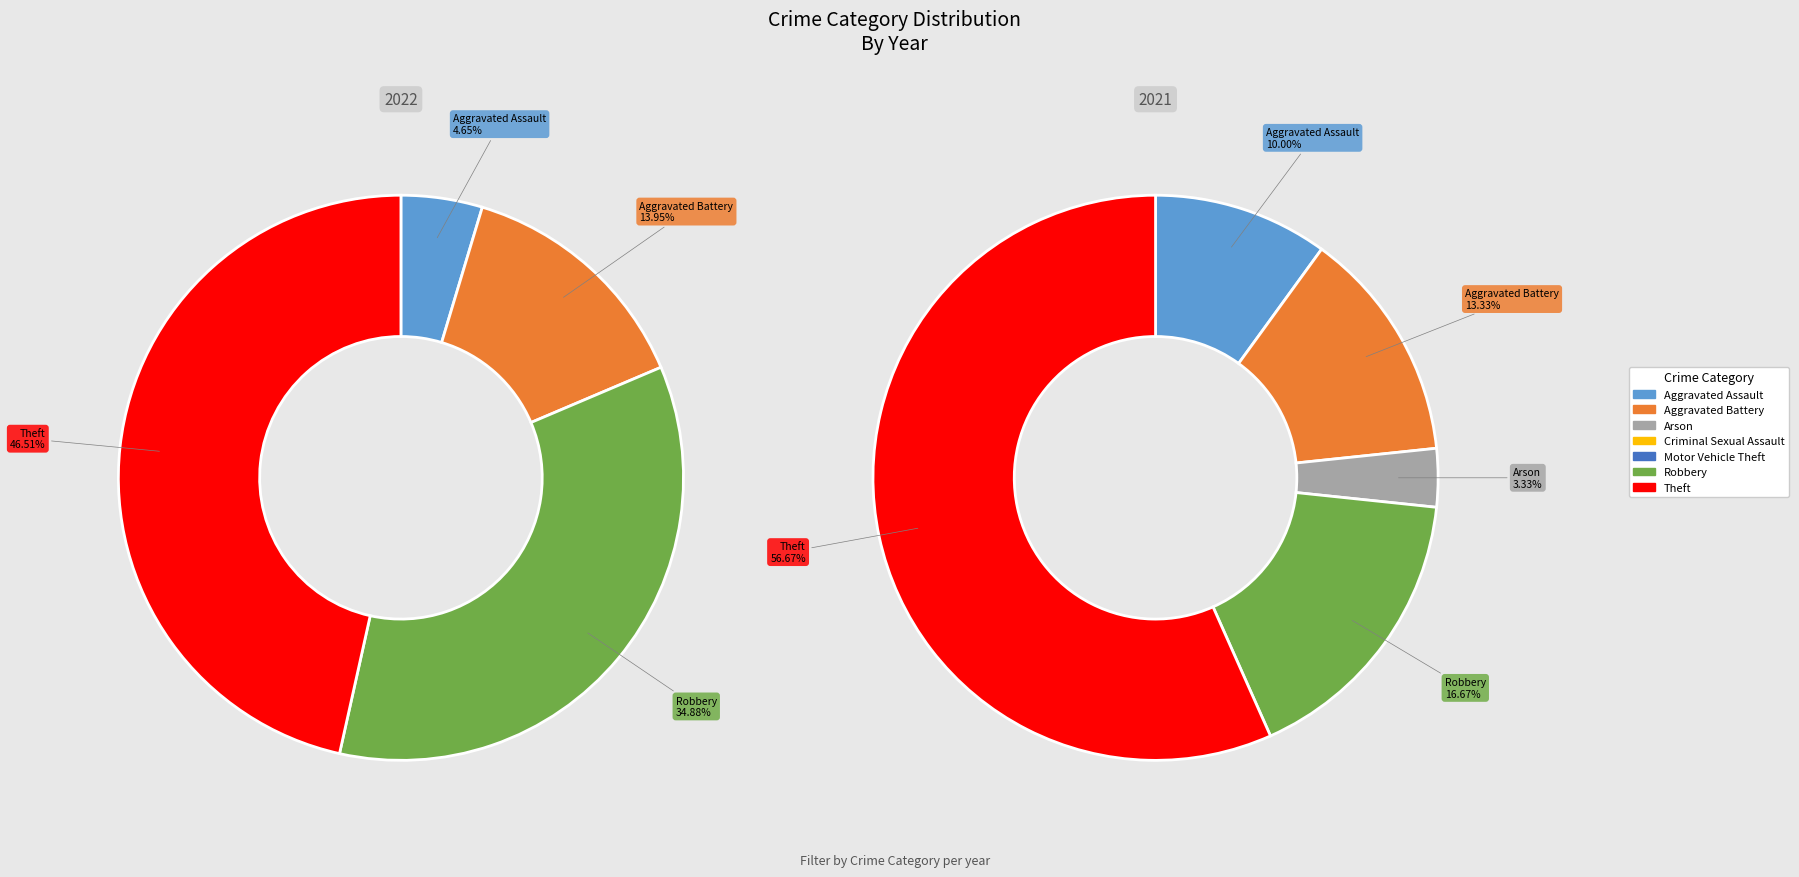

To the nearest percent, what percentage of the pie is 6?

47%